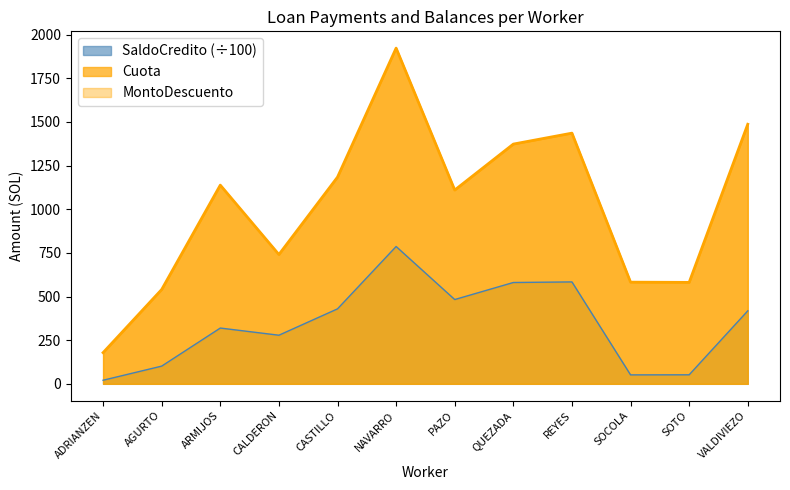

Where does the SaldoCredito series first go above 418?

CASTILLO